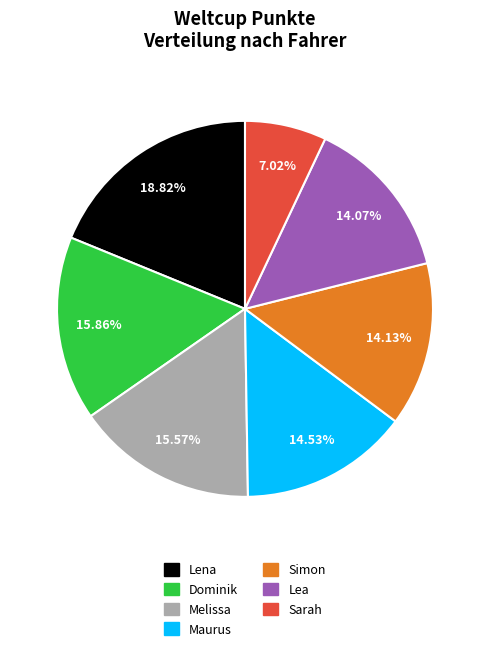

Does any single category account for the majority?

No